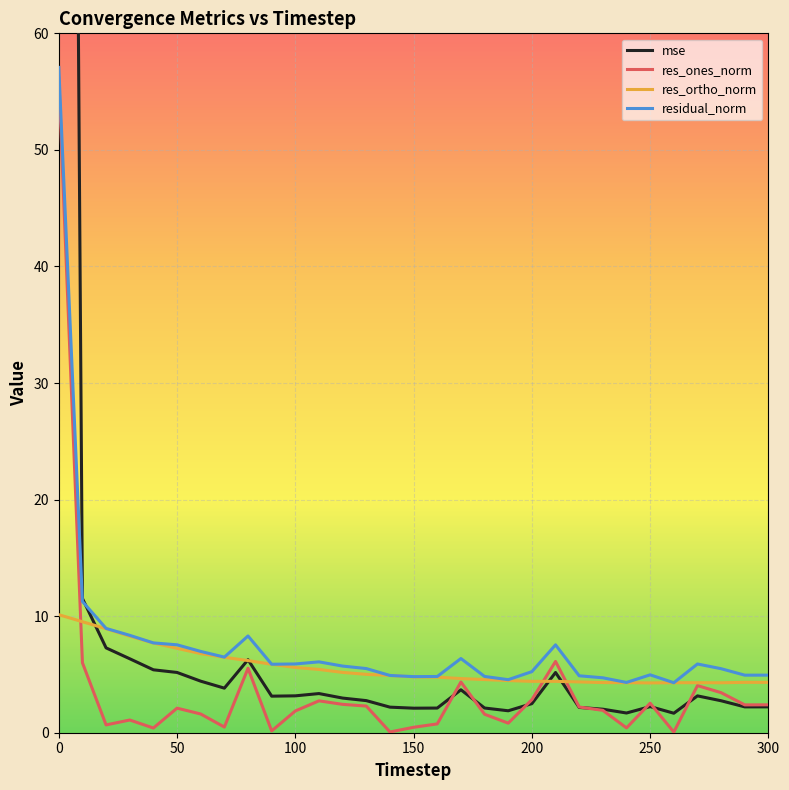

What is the maximum value for res_ones_norm?

56.2